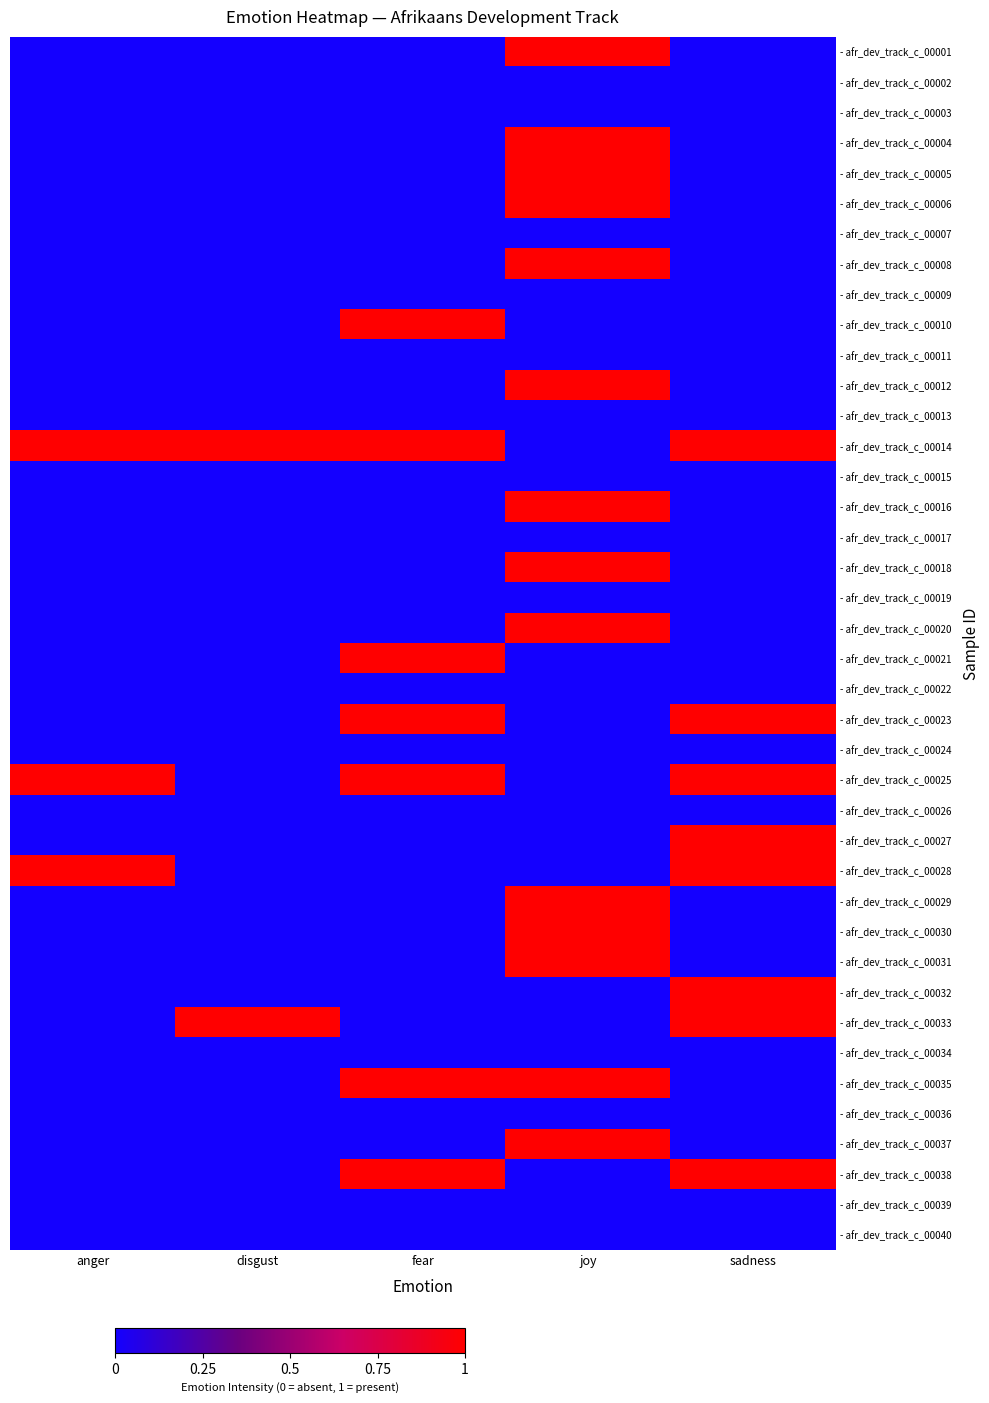

Rank the series at disgust from highest to lowest value.

- afr_dev_track_c_00014, - afr_dev_track_c_00033, - afr_dev_track_c_00001, - afr_dev_track_c_00002, - afr_dev_track_c_00003, - afr_dev_track_c_00004, - afr_dev_track_c_00005, - afr_dev_track_c_00006, - afr_dev_track_c_00007, - afr_dev_track_c_00008, - afr_dev_track_c_00009, - afr_dev_track_c_00010, - afr_dev_track_c_00011, - afr_dev_track_c_00012, - afr_dev_track_c_00013, - afr_dev_track_c_00015, - afr_dev_track_c_00016, - afr_dev_track_c_00017, - afr_dev_track_c_00018, - afr_dev_track_c_00019, - afr_dev_track_c_00020, - afr_dev_track_c_00021, - afr_dev_track_c_00022, - afr_dev_track_c_00023, - afr_dev_track_c_00024, - afr_dev_track_c_00025, - afr_dev_track_c_00026, - afr_dev_track_c_00027, - afr_dev_track_c_00028, - afr_dev_track_c_00029, - afr_dev_track_c_00030, - afr_dev_track_c_00031, - afr_dev_track_c_00032, - afr_dev_track_c_00034, - afr_dev_track_c_00035, - afr_dev_track_c_00036, - afr_dev_track_c_00037, - afr_dev_track_c_00038, - afr_dev_track_c_00039, - afr_dev_track_c_00040